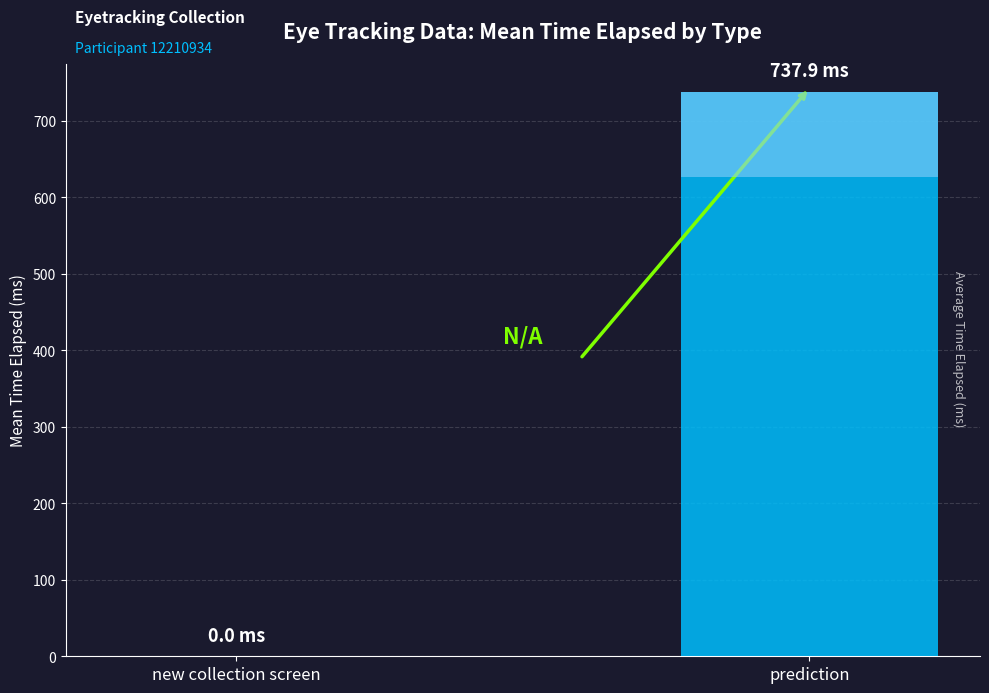

Reading left to right, list all the values displayed in this chart.

new collection screen=0.0	prediction=737.9